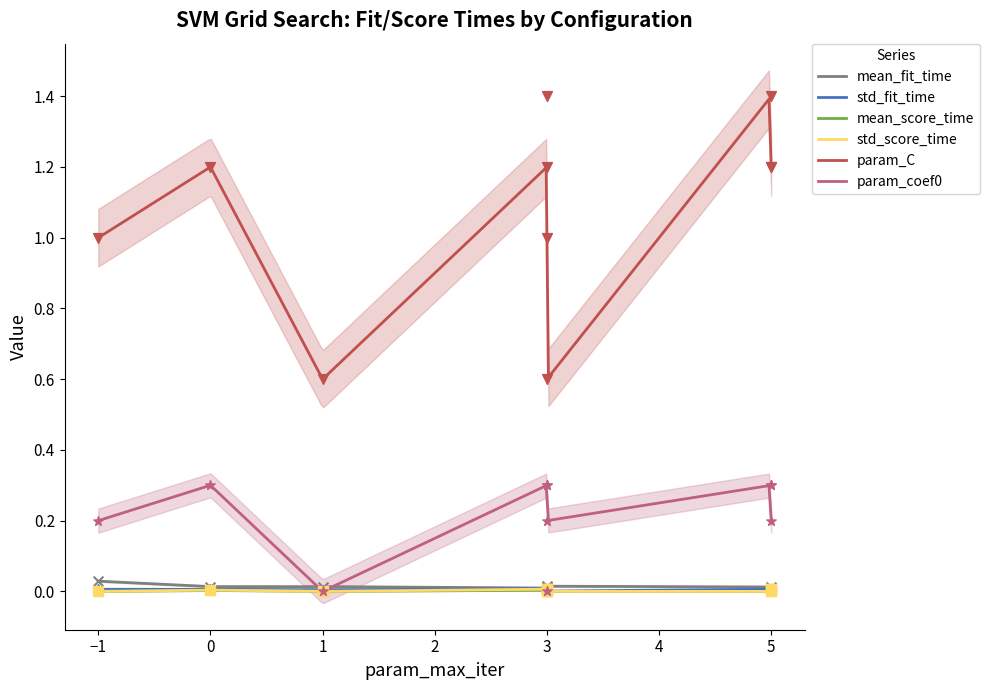

Which series has the largest total across all categories?

param_C